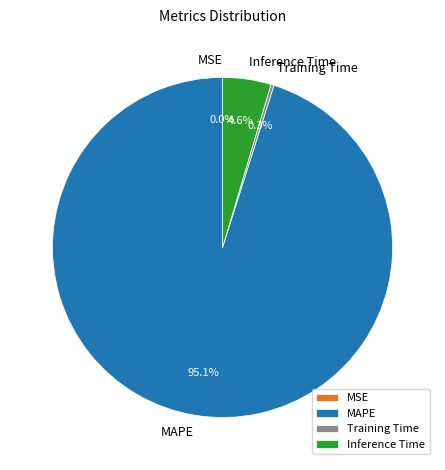

The Inference Time slice represents 11% of the pie. True or false?

False